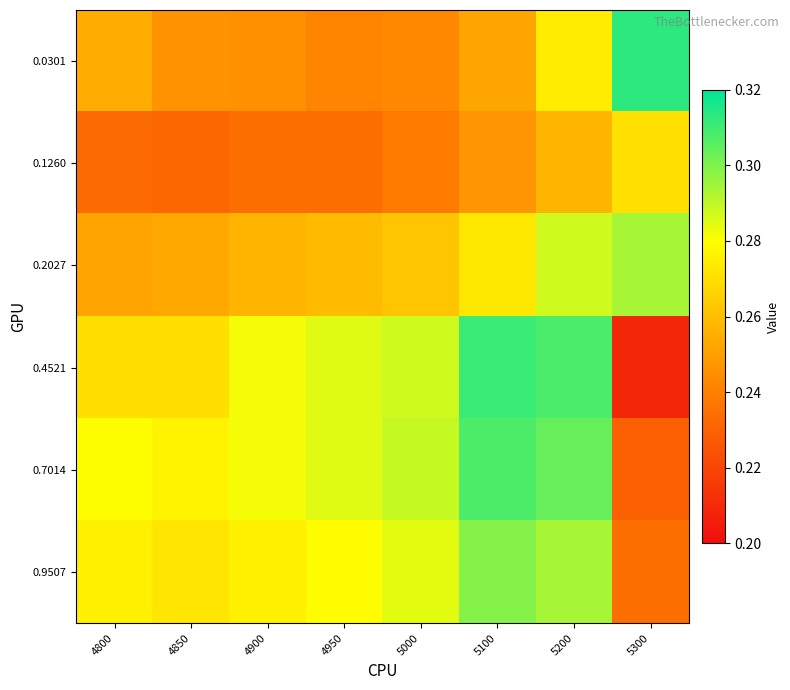

Reading left to right, transcribe all the data shown in this chart.

0.0301: 4800=0.3	4850=0.2	4900=0.2	4950=0.2	5000=0.2	5100=0.3	5200=0.3	5300=0.3
0.1260: 4800=0.2	4850=0.2	4900=0.2	4950=0.2	5000=0.2	5100=0.2	5200=0.3	5300=0.3
0.2027: 4800=0.3	4850=0.3	4900=0.3	4950=0.3	5000=0.3	5100=0.3	5200=0.3	5300=0.3
0.4521: 4800=0.3	4850=0.3	4900=0.3	4950=0.3	5000=0.3	5100=0.3	5200=0.3	5300=0.2
0.7014: 4800=0.3	4850=0.3	4900=0.3	4950=0.3	5000=0.3	5100=0.3	5200=0.3	5300=0.2
0.9507: 4800=0.3	4850=0.3	4900=0.3	4950=0.3	5000=0.3	5100=0.3	5200=0.3	5300=0.2